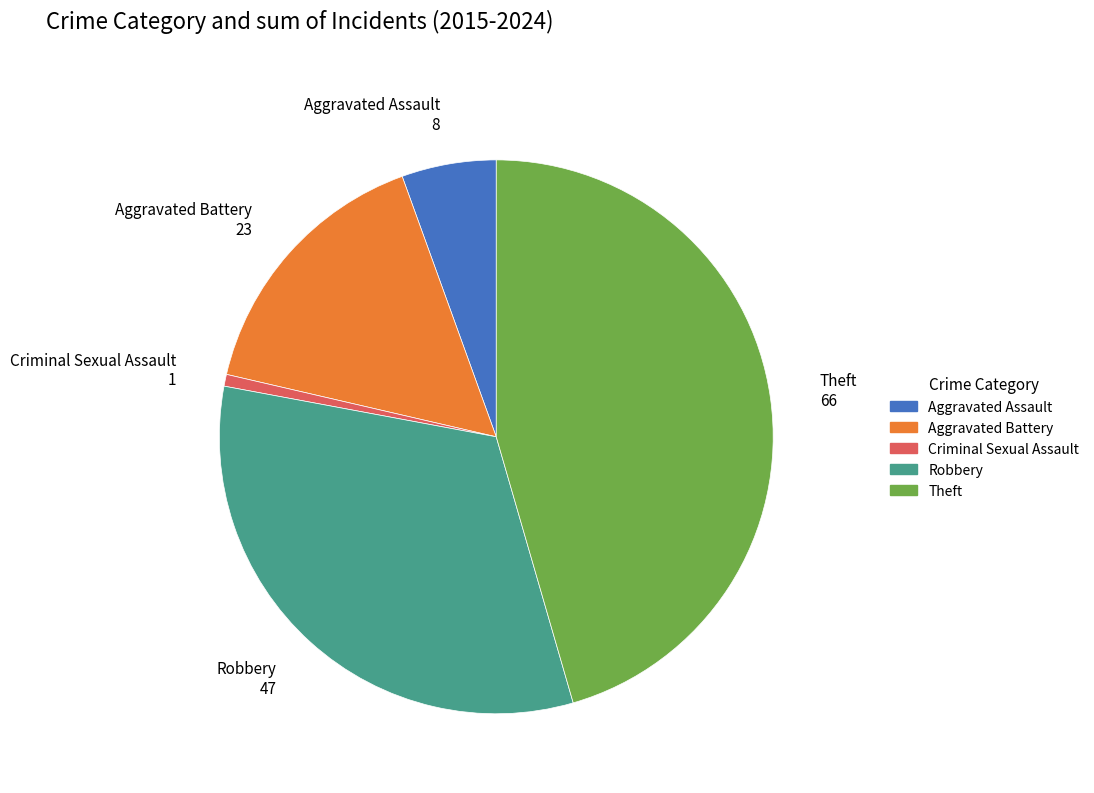

Do Aggravated Battery and Aggravated Assault together represent more than half of the pie?

No